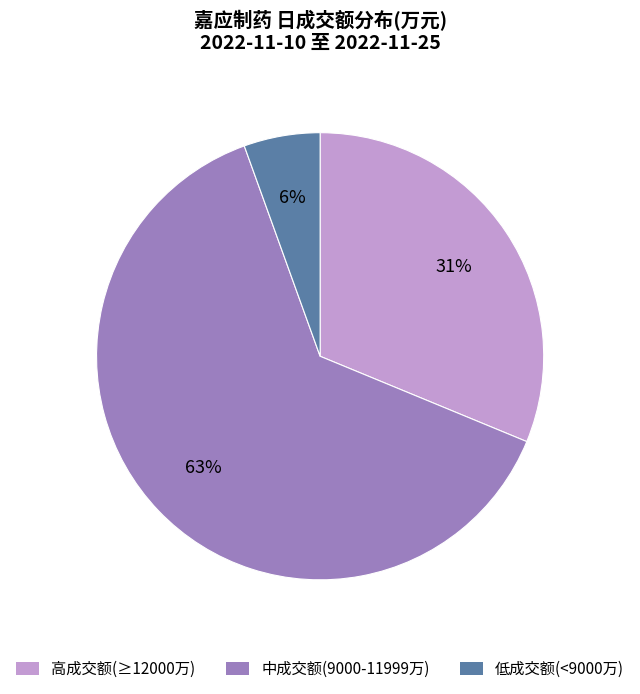

Does any single category account for the majority?

Yes